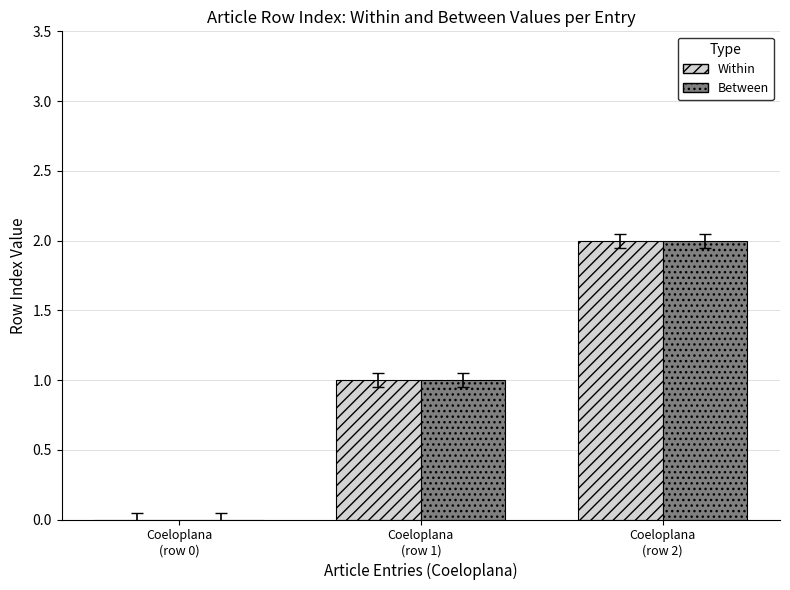

The Within series shows 2 at Coeloplana
(row 1). True or false?

False